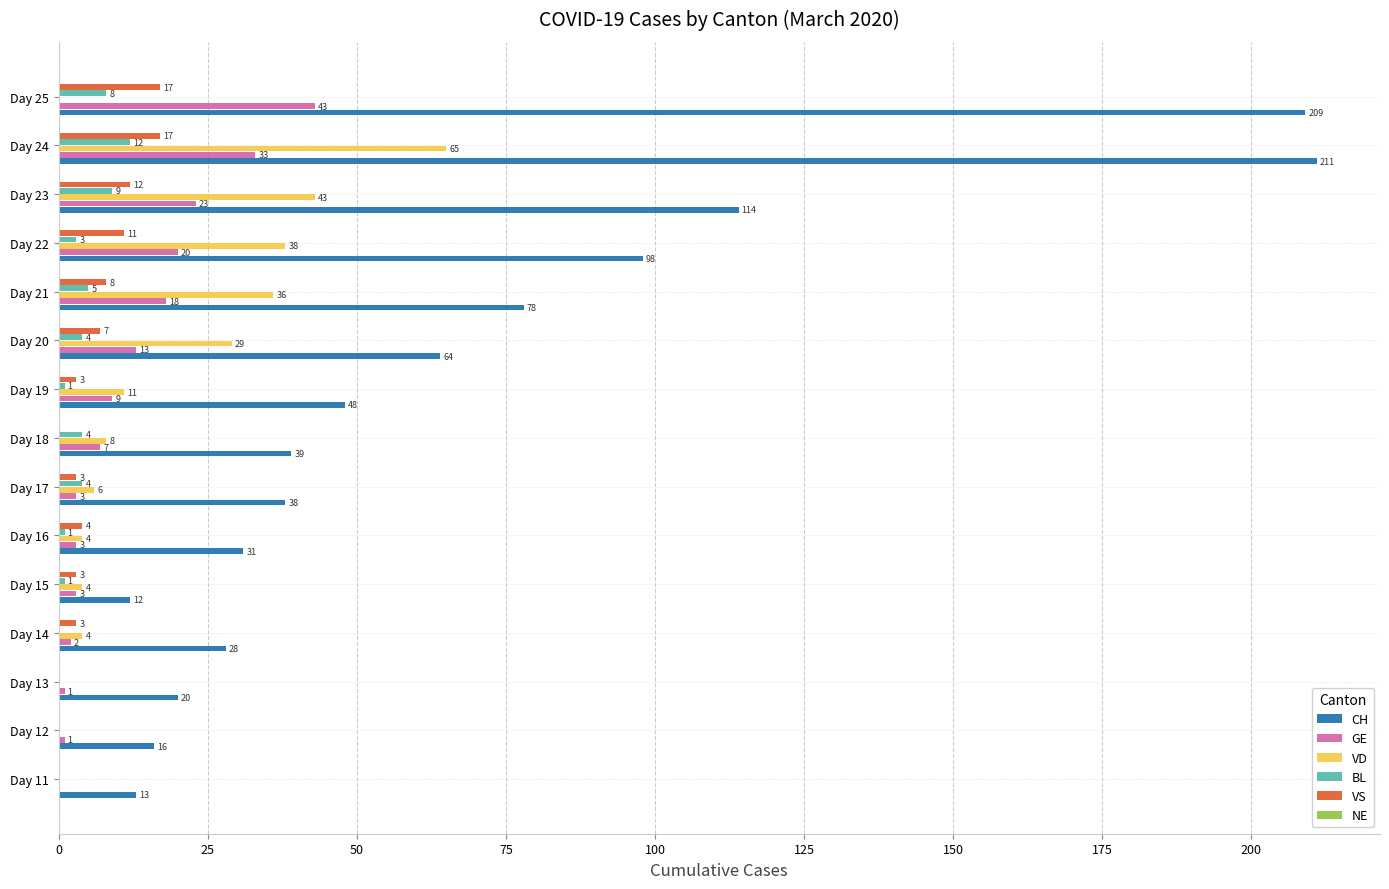

Is it true that GE equals 3 at Day 17?

True